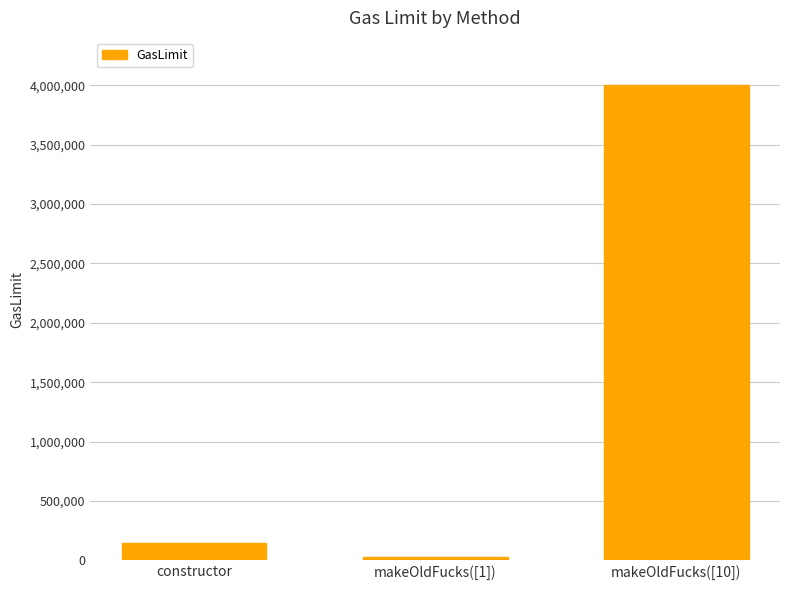

How many bars are there in total?

3